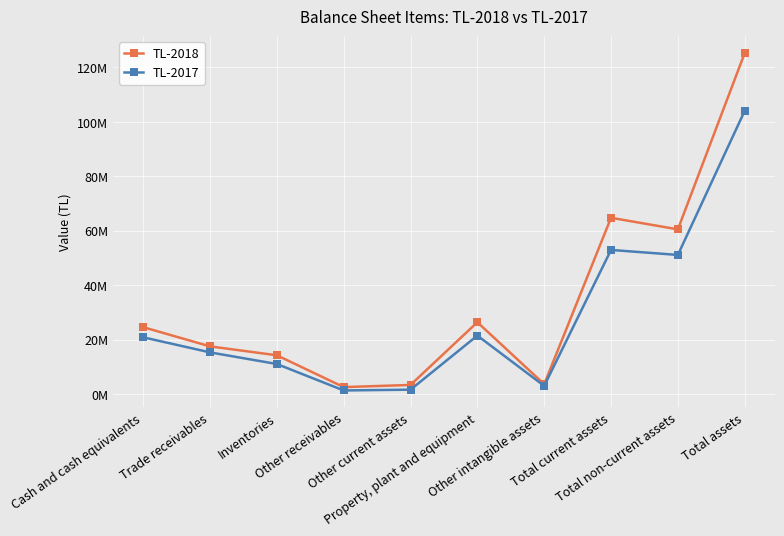

What is the label of the 10th point from the left?

Total assets